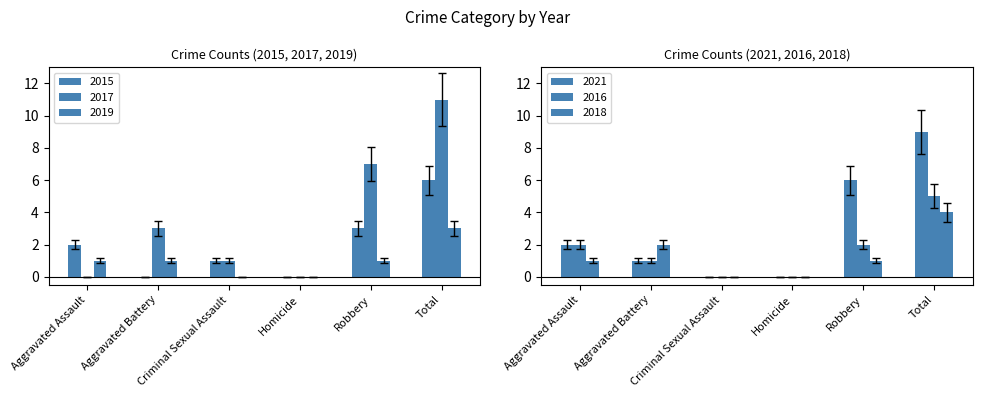

Which category has the highest value in the 2017 series?

Total